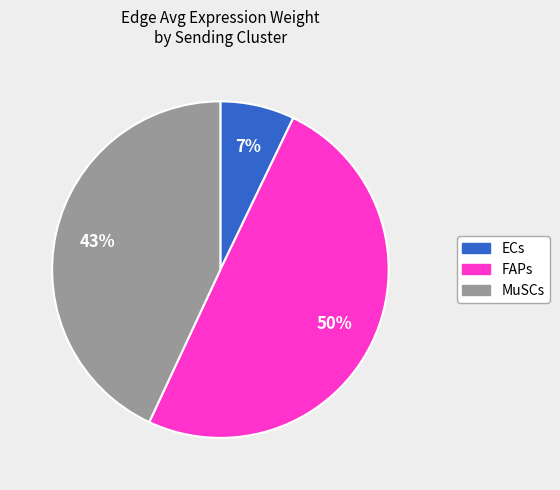

Rank the categories by value from highest to lowest.

FAPs, MuSCs, ECs